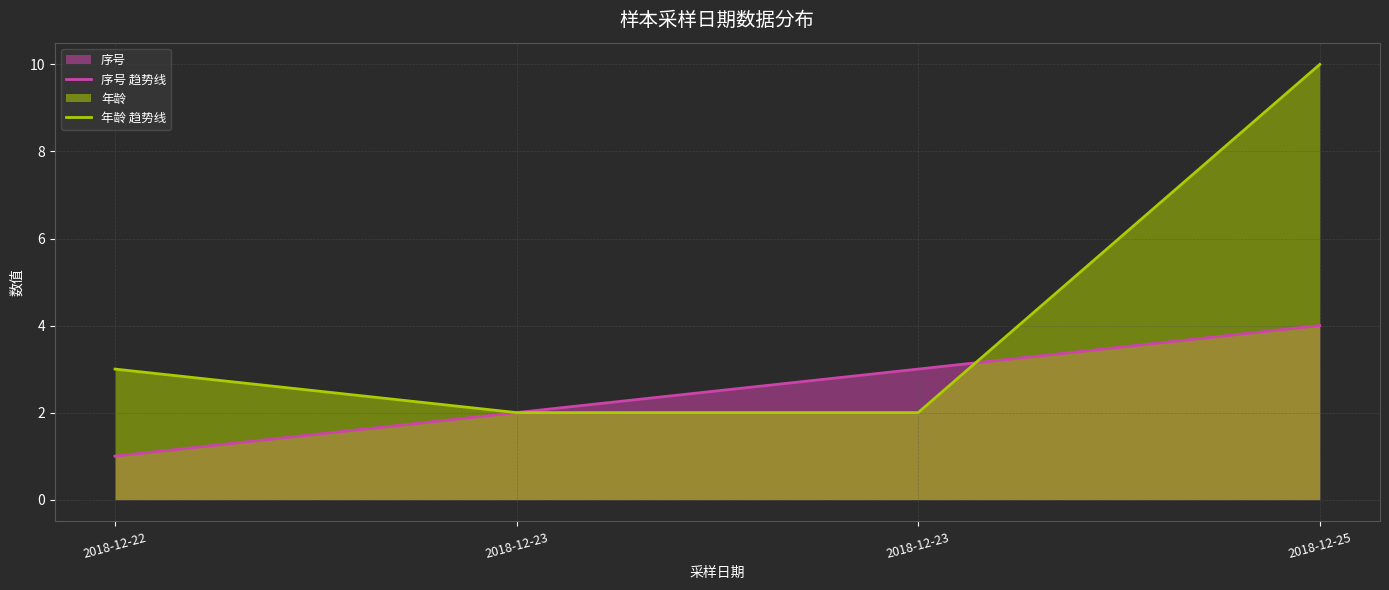

What is the sum of the 年龄 趋势线 values at 2018-12-23 and 2018-12-22?

5